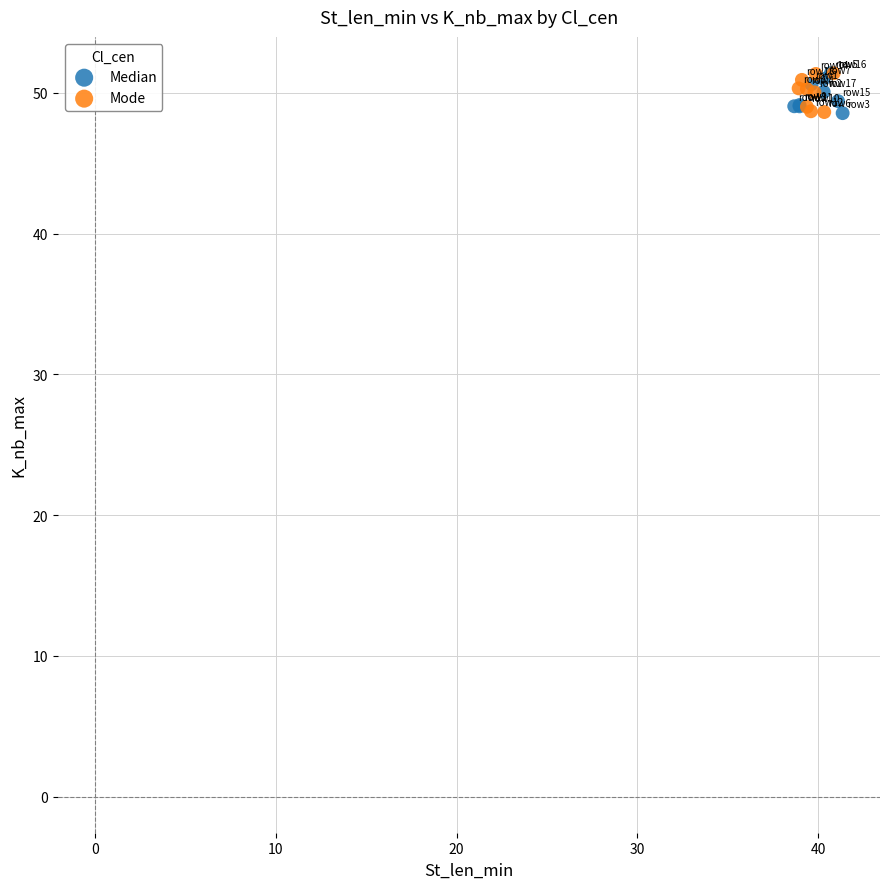

What are all the series names shown in the legend?

Median, Mode